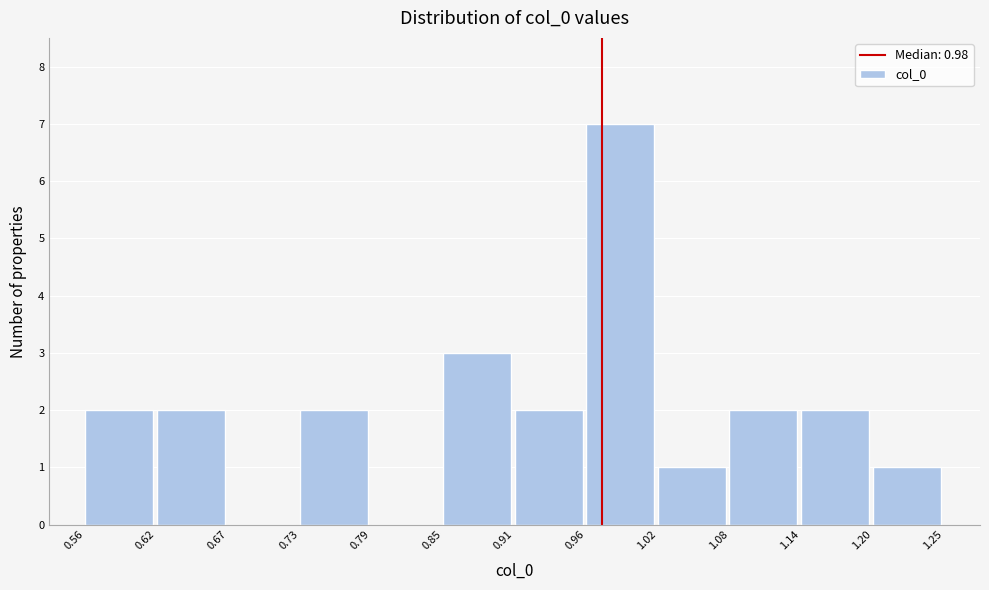

Which range on the x-axis has the tallest bar?

0.96 to 1.02